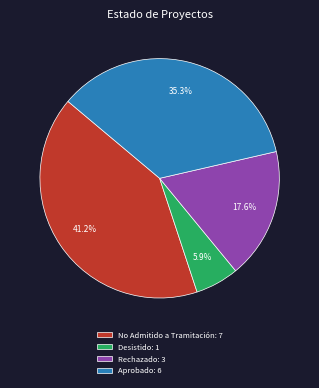

Which slice is the smallest?

Desistido